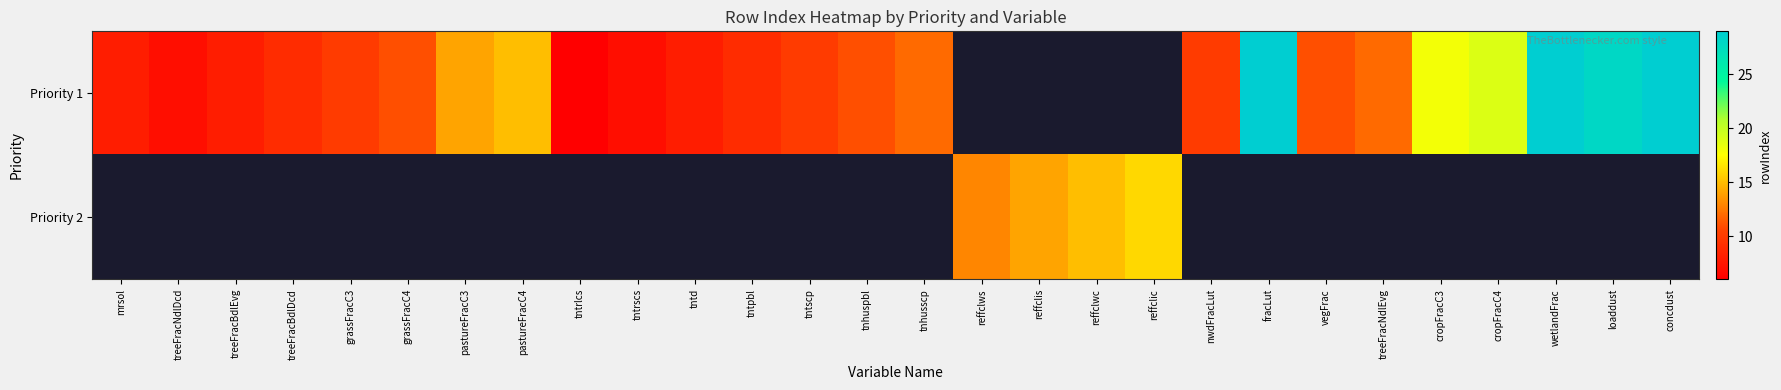

Rank the series by their maximum value, from highest to lowest.

Priority 1, Priority 2